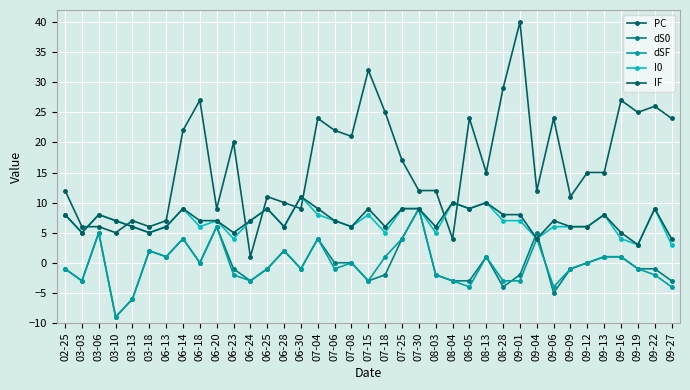

Count the number of categories in the chart.

37